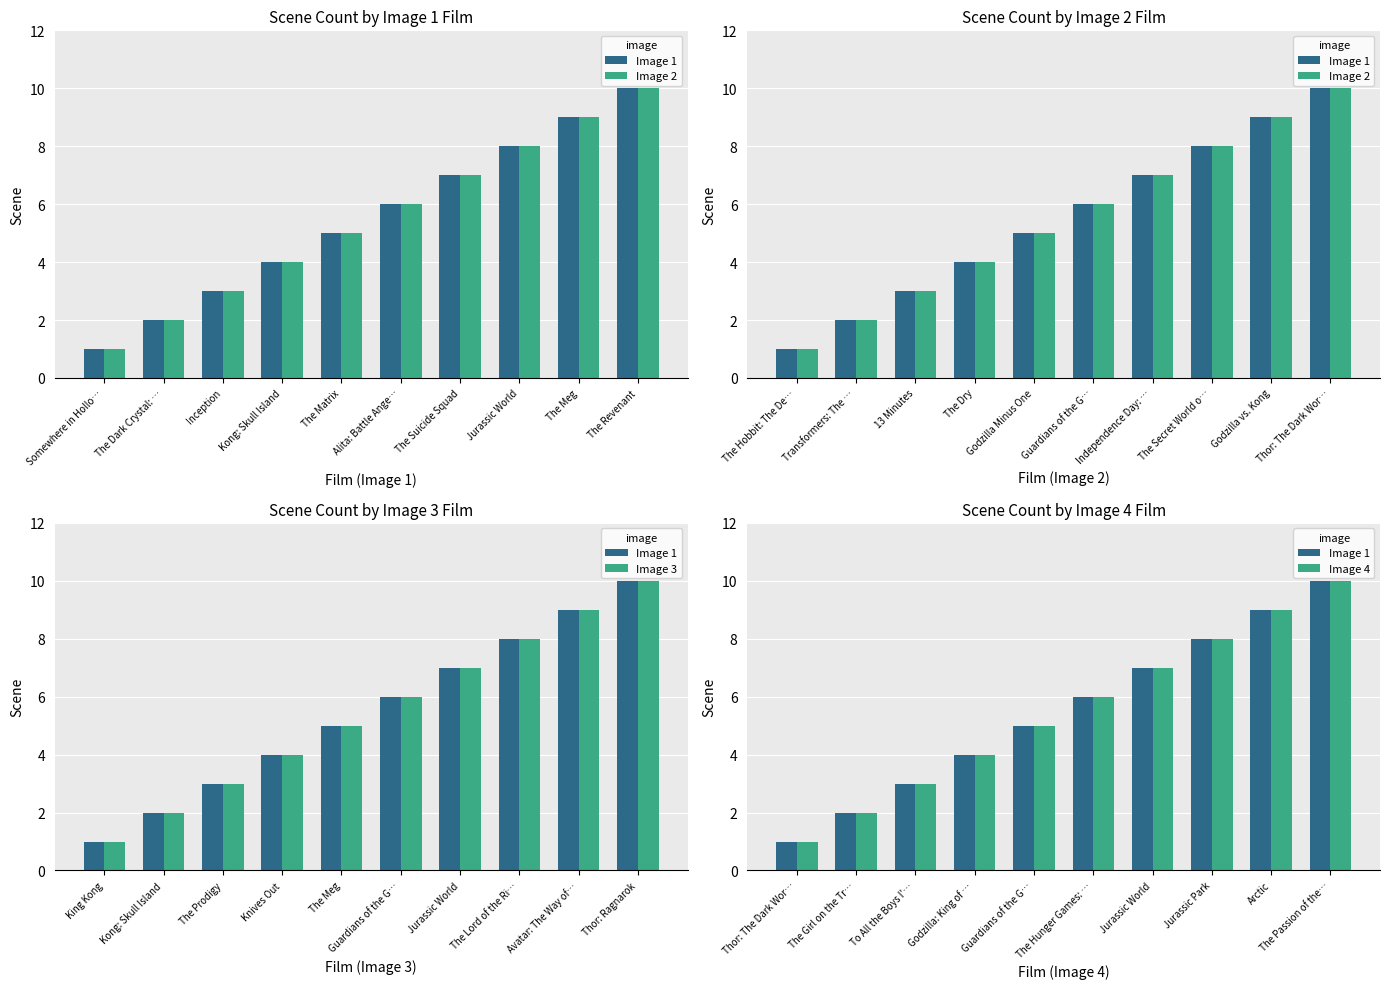

Which label corresponds to the largest value in the chart?

The Revenant